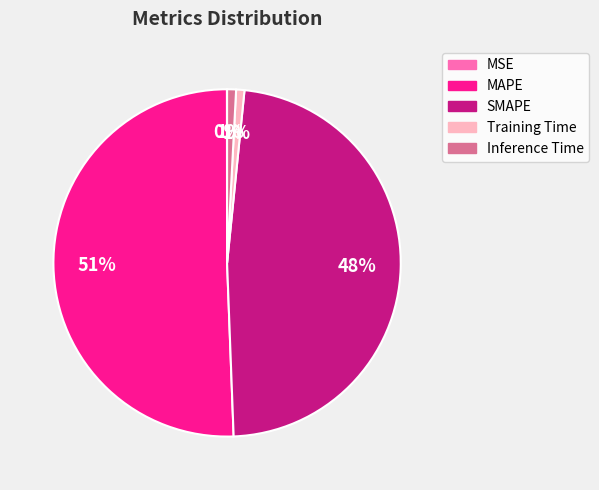

Is there any slice that represents more than half of the pie?

Yes